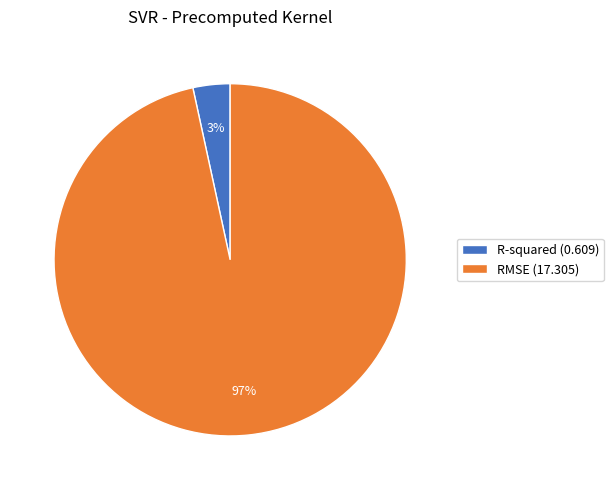

Which slice is the largest?

RMSE